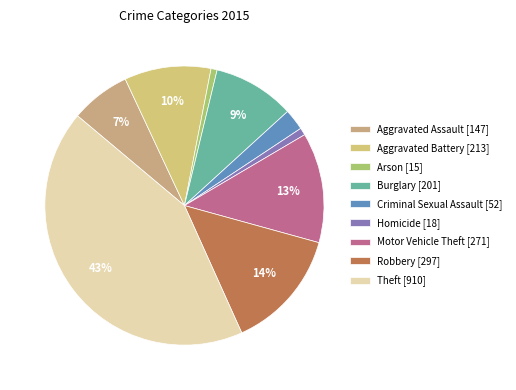

How many slices are in this pie chart?

9